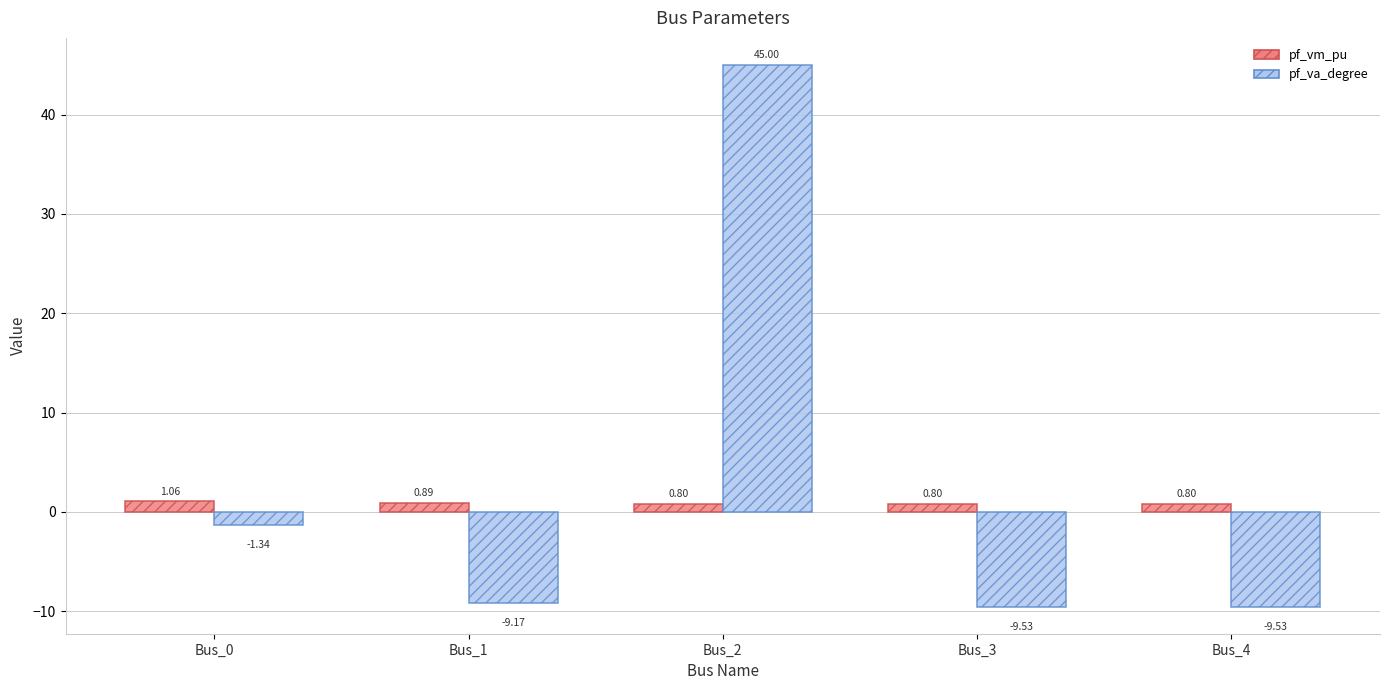

What is the value of the pf_va_degree bar at the 3rd from the left?

45.0